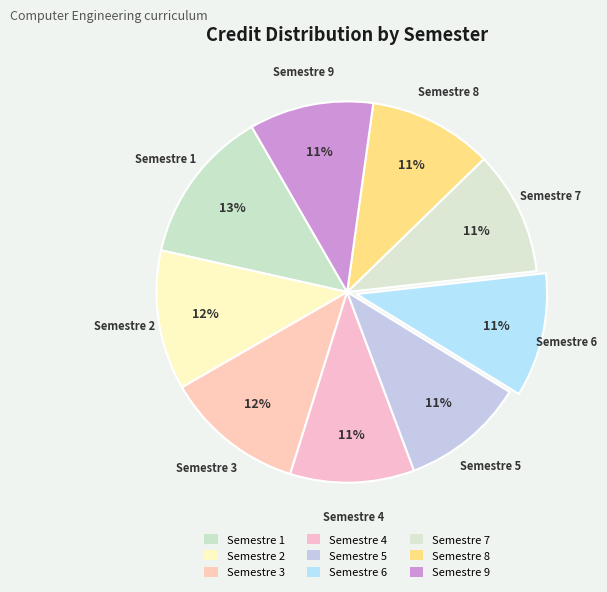

To the nearest percent, what is the combined percentage of Semestre 4 and Semestre 7?

21%